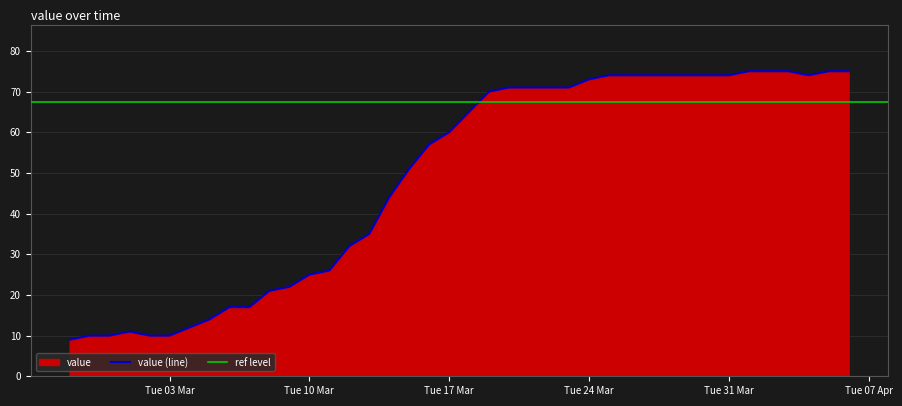

How many data points are less than 65?

20